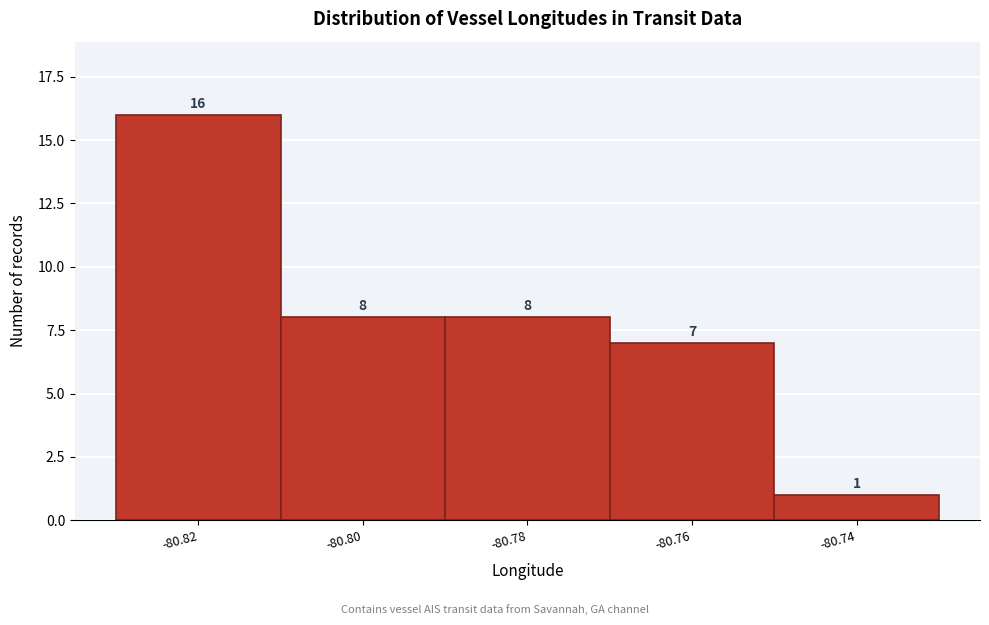

Reading left to right, transcribe all the data shown in this chart.

-80.82=16	-80.80=8	-80.78=8	-80.76=7	-80.74=1